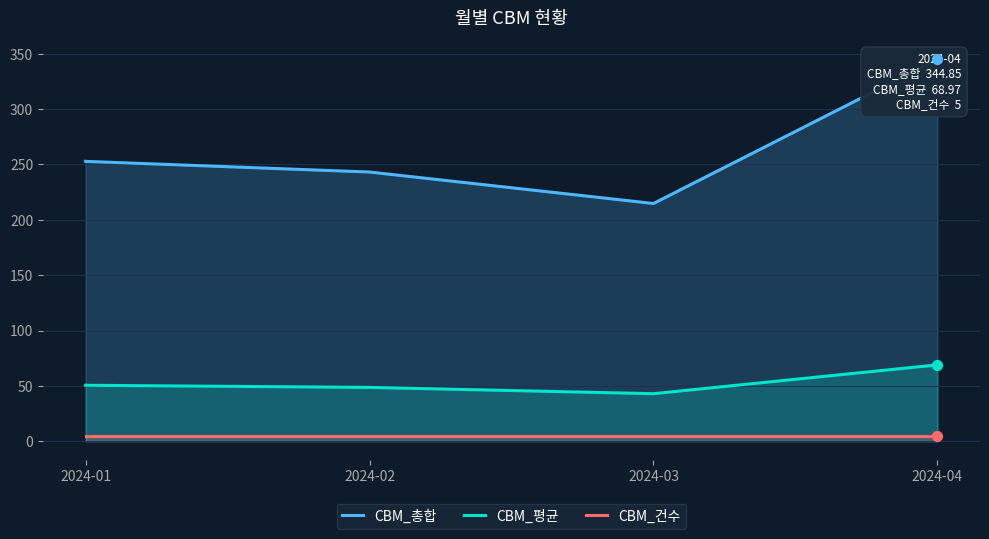

At which category is the sum across all series the highest?

2024-04